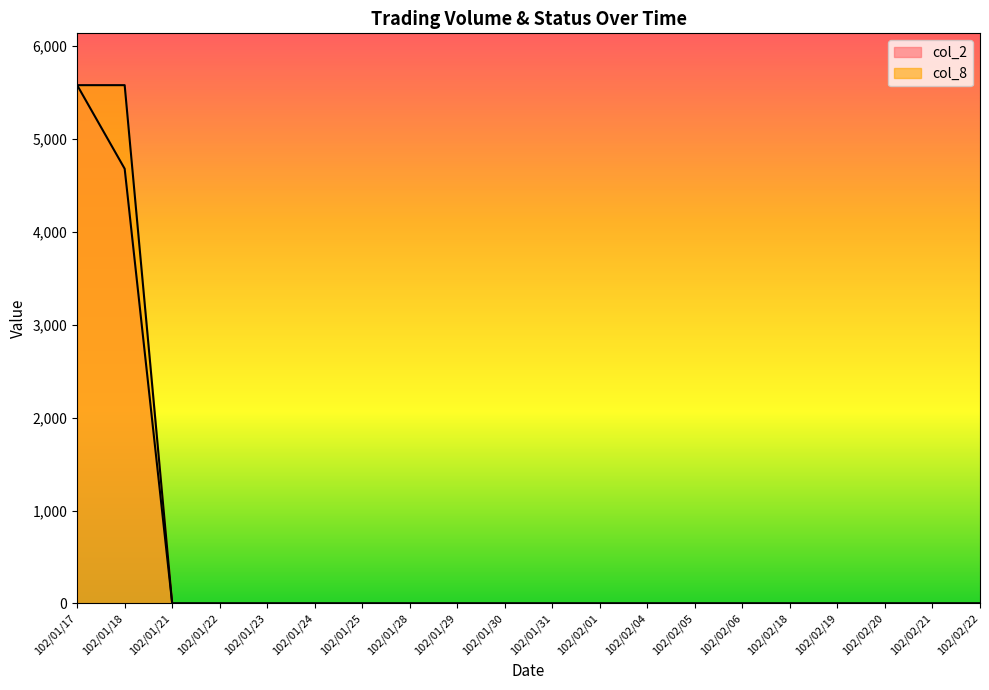

What is the difference between the maximum and minimum values in the col_8 series?

5580